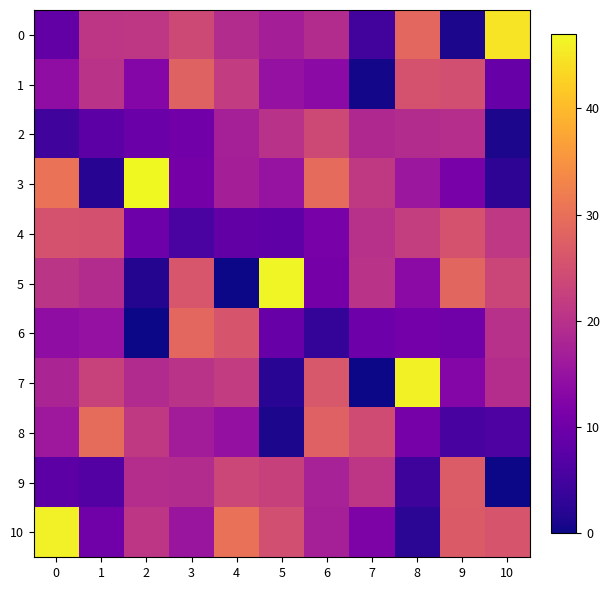

At how many categories does at least one series exceed 37?

5